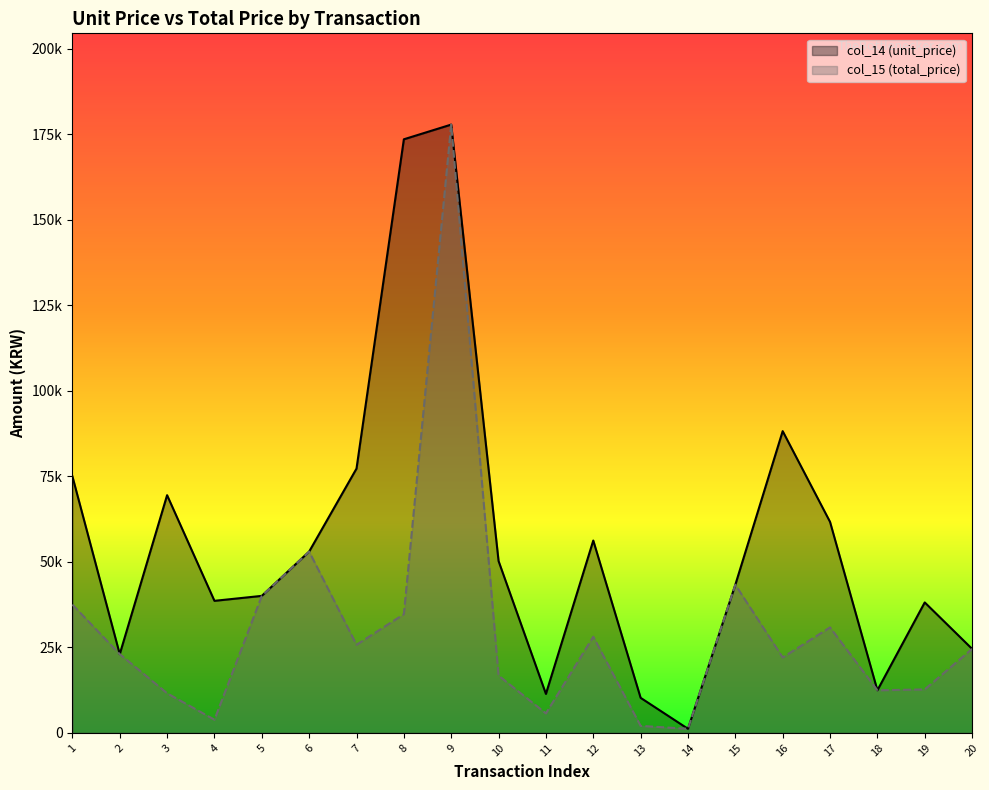

True or false: col_15 (total_price) and col_14 (unit_price) cross at least once.

False